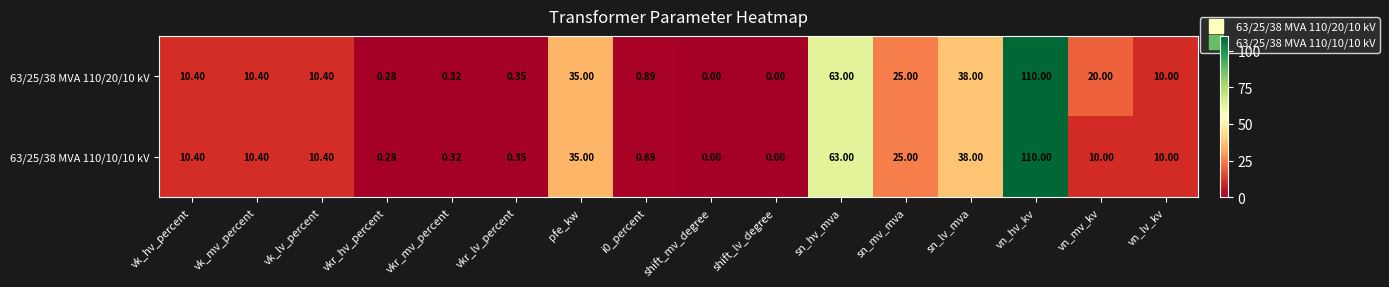

At which category is the sum across all series the highest?

vn_hv_kv